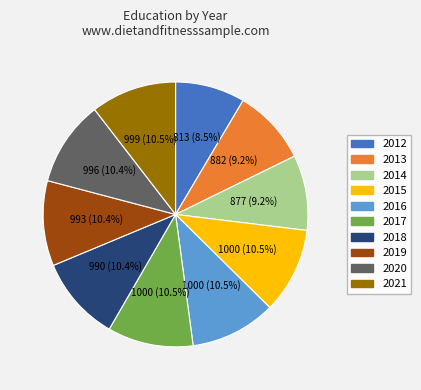

What percentage is NOT represented by 2014?

90.8%